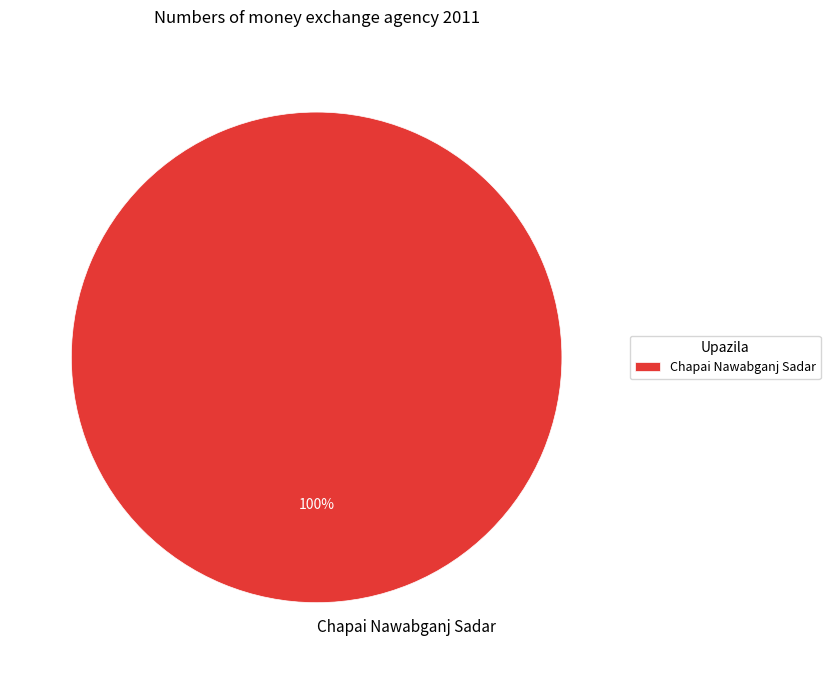

Rank the categories by value from highest to lowest.

Chapai Nawabganj Sadar